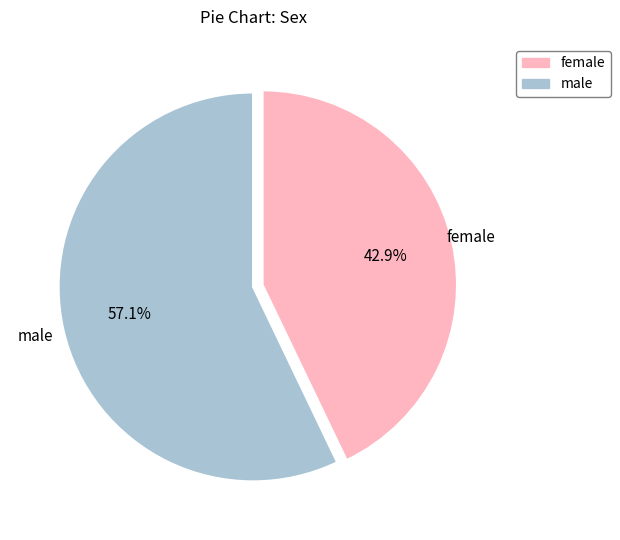

Which has a higher value, female or male?

male